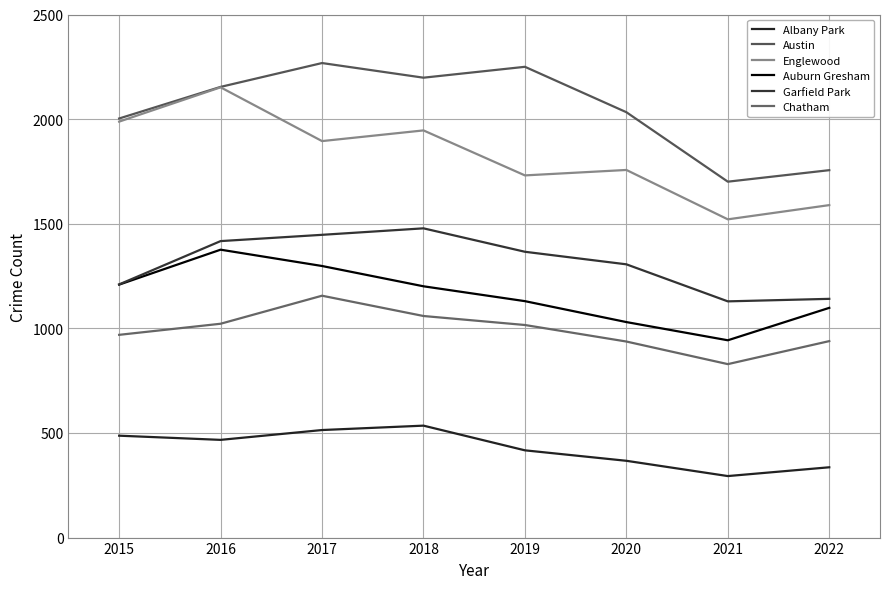

At how many categories does at least one series exceed 2039?

4